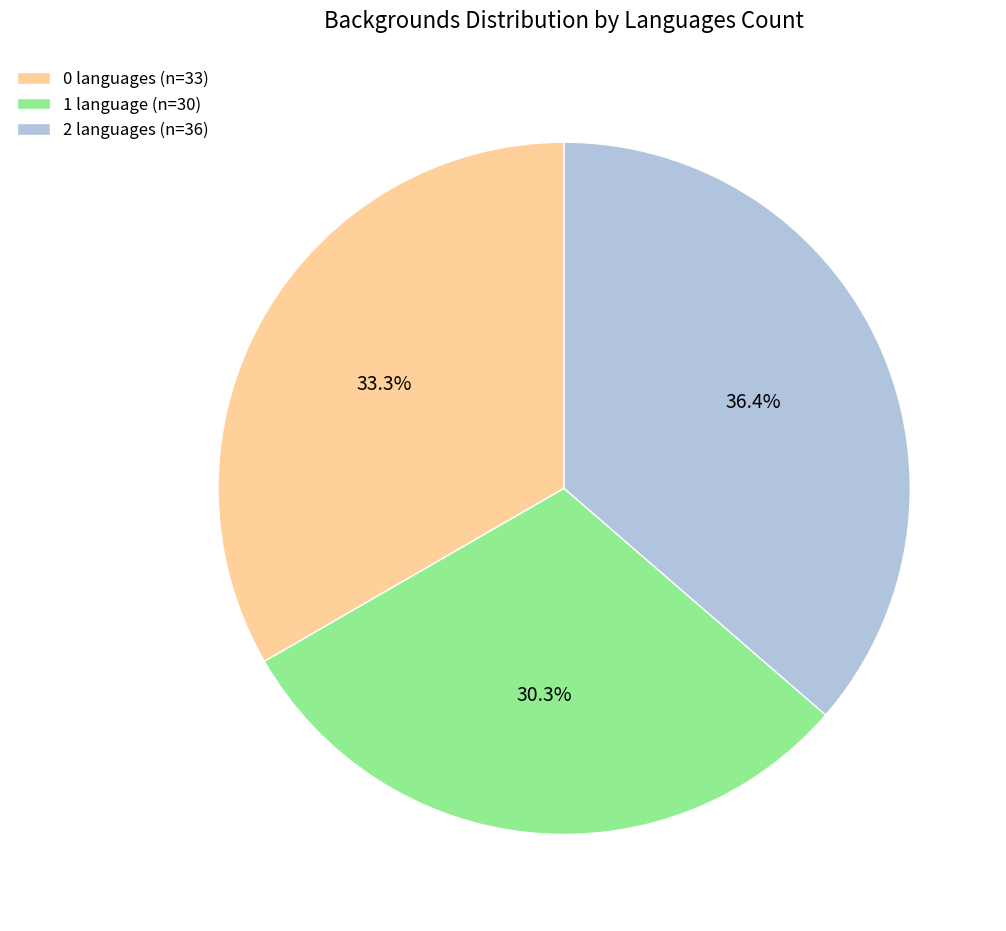

What is the ratio of the value at 2 languages to the value at 0 languages?

1.1